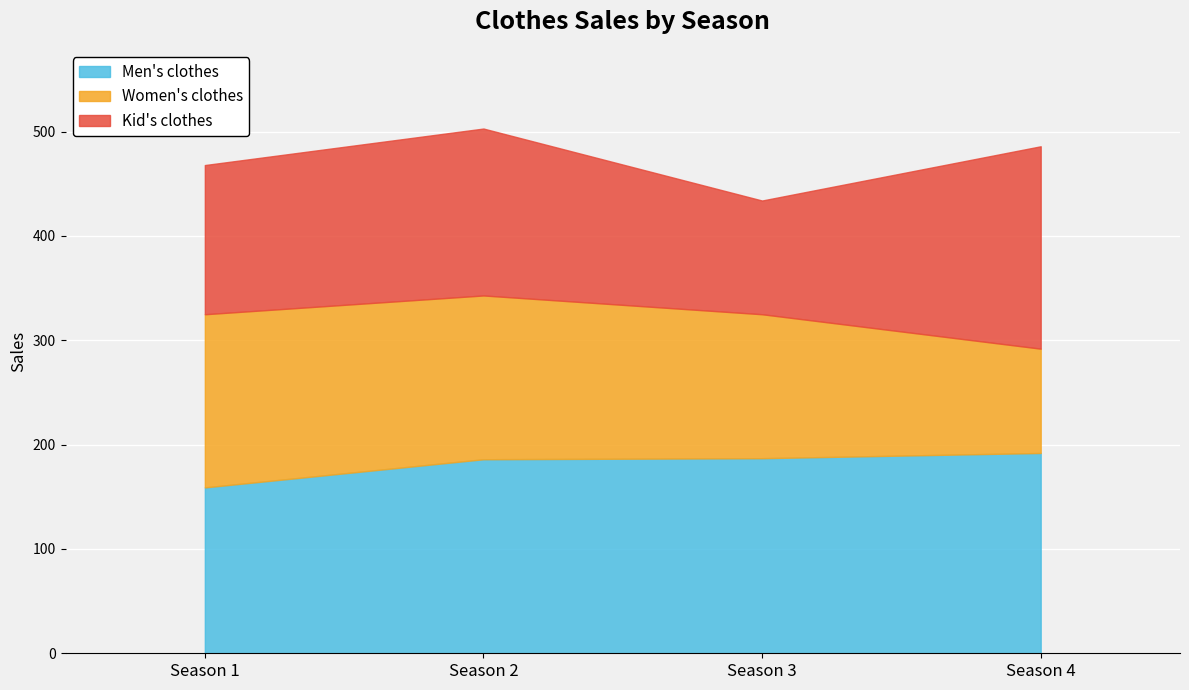

How many lines are shown in the chart?

3